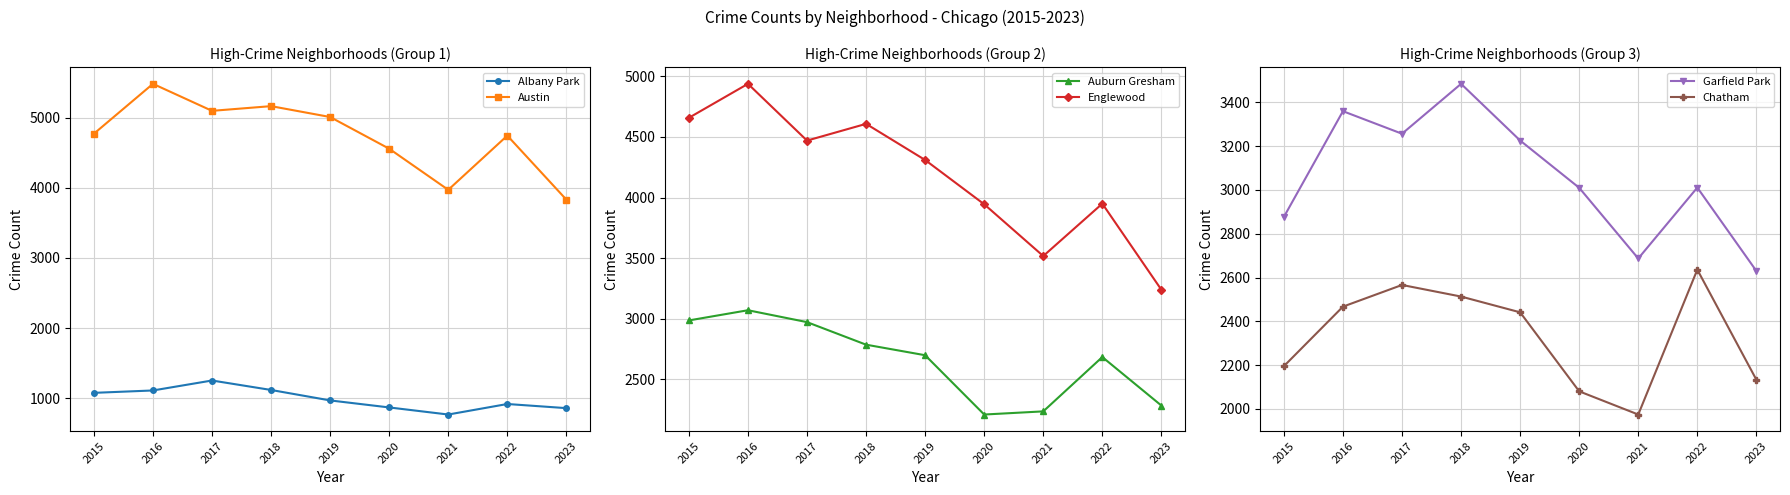

Which has a higher value, 2018 or 2023?

2018